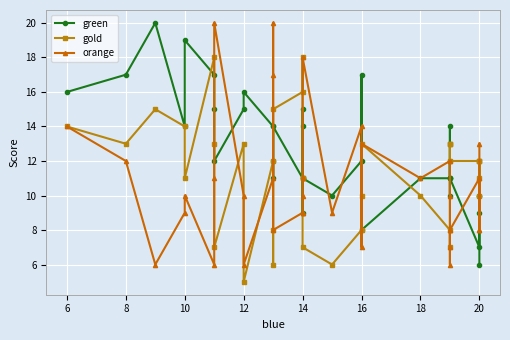

How many values in the green series exceed 12?

15